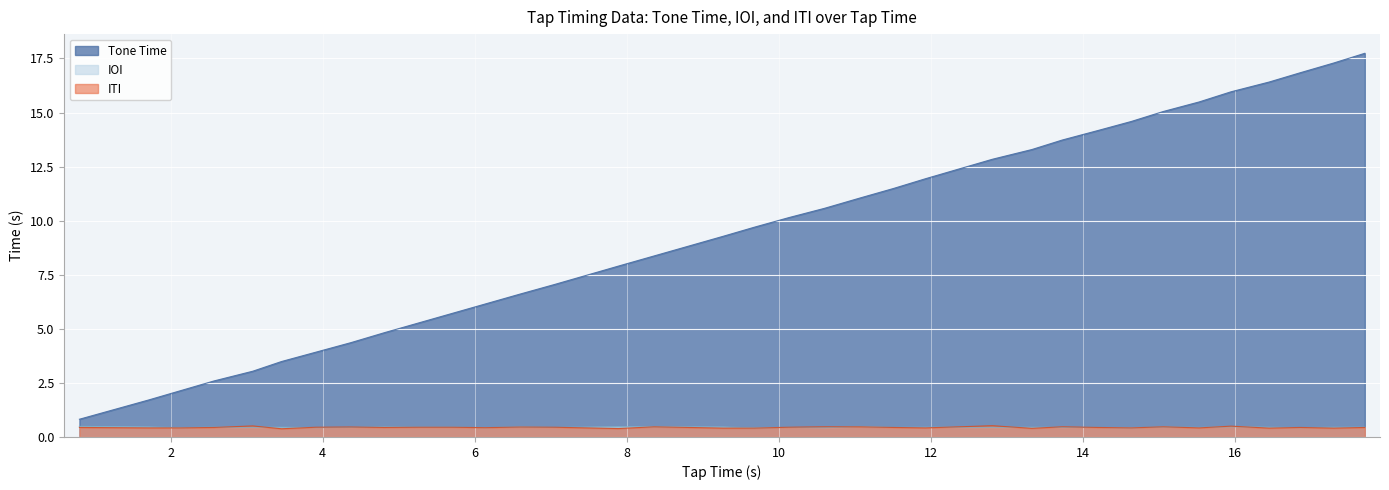

List the labels in order of IOI value, largest first.

0.8, 11.07, 7.89, 8.36, 15.95, 1.71, 4.81, 6.6, 9.27, 15.06, 2.57, 3.08, 3.46, 5.26, 5.71, 11.93, 12.81, 13.33, 16.45, 17.3, 17.71, 4.37, 7.05, 10.13, 11.51, 13.73, 14.2, 15.53, 2.13, 3.91, 6.14, 10.6, 16.86, 9.68, 14.64